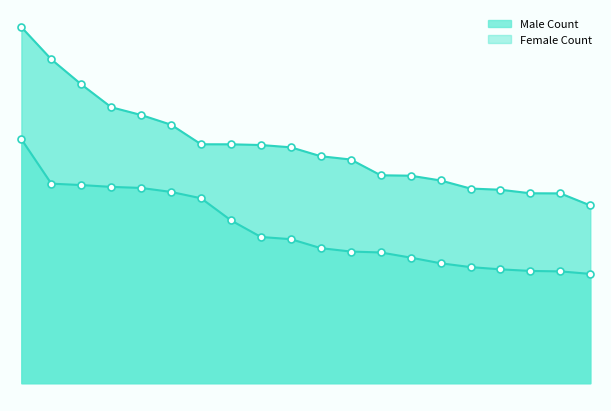

What are all the series names shown in the legend?

Male Count, Female Count